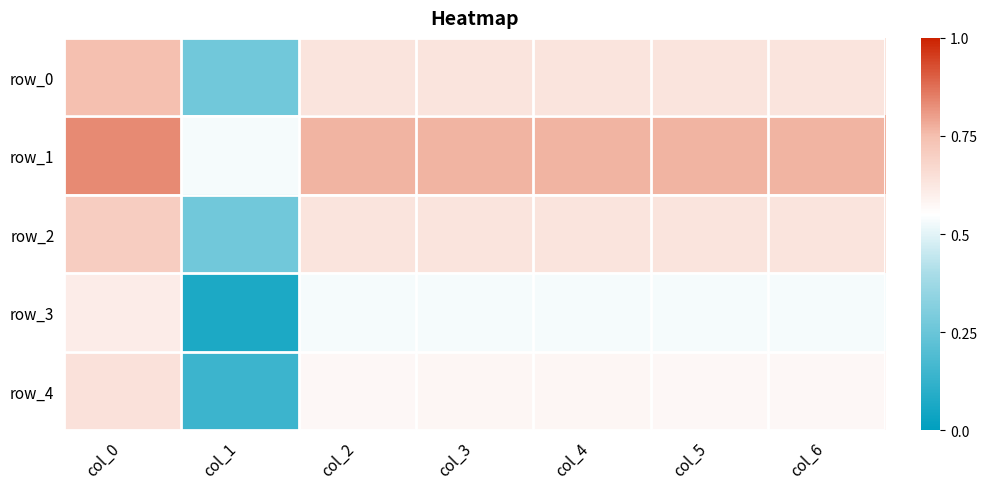

How many categories are shown in the chart?

7